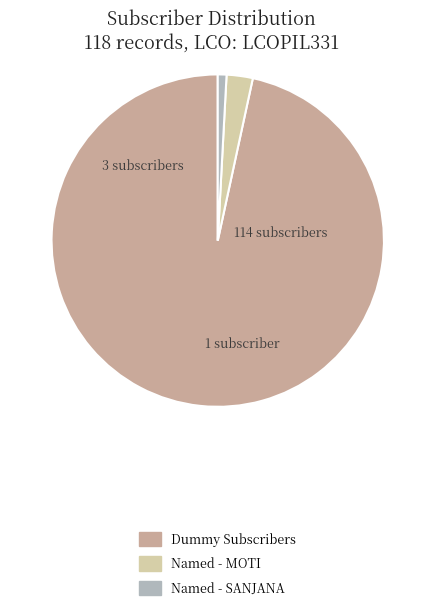

Is there any slice that represents more than half of the pie?

Yes